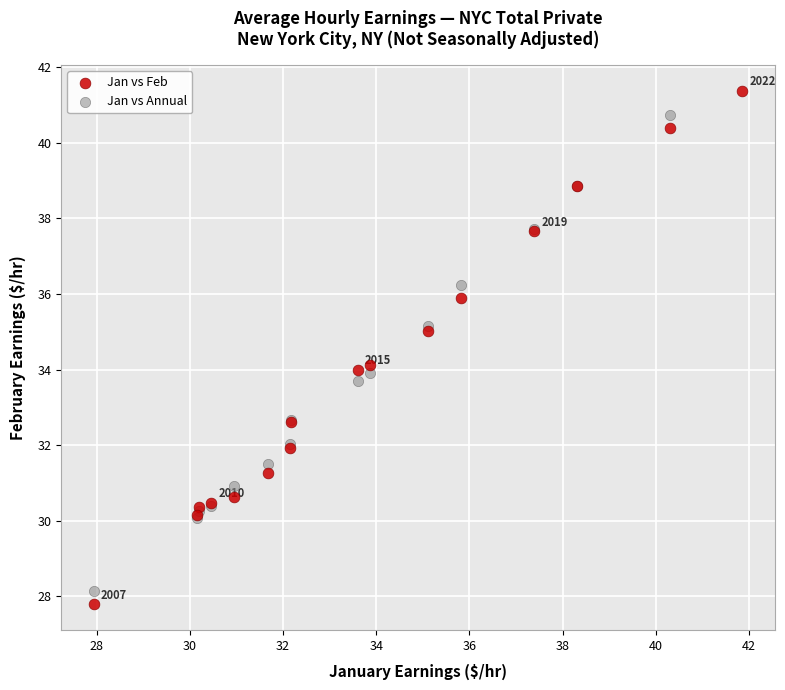

Which series contains the highest Y value?

Jan vs Feb